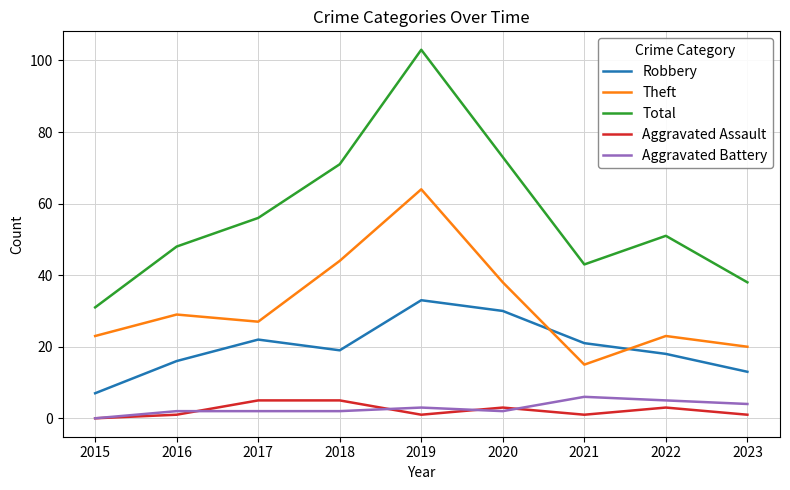

What is the sum of all Robbery values?

179